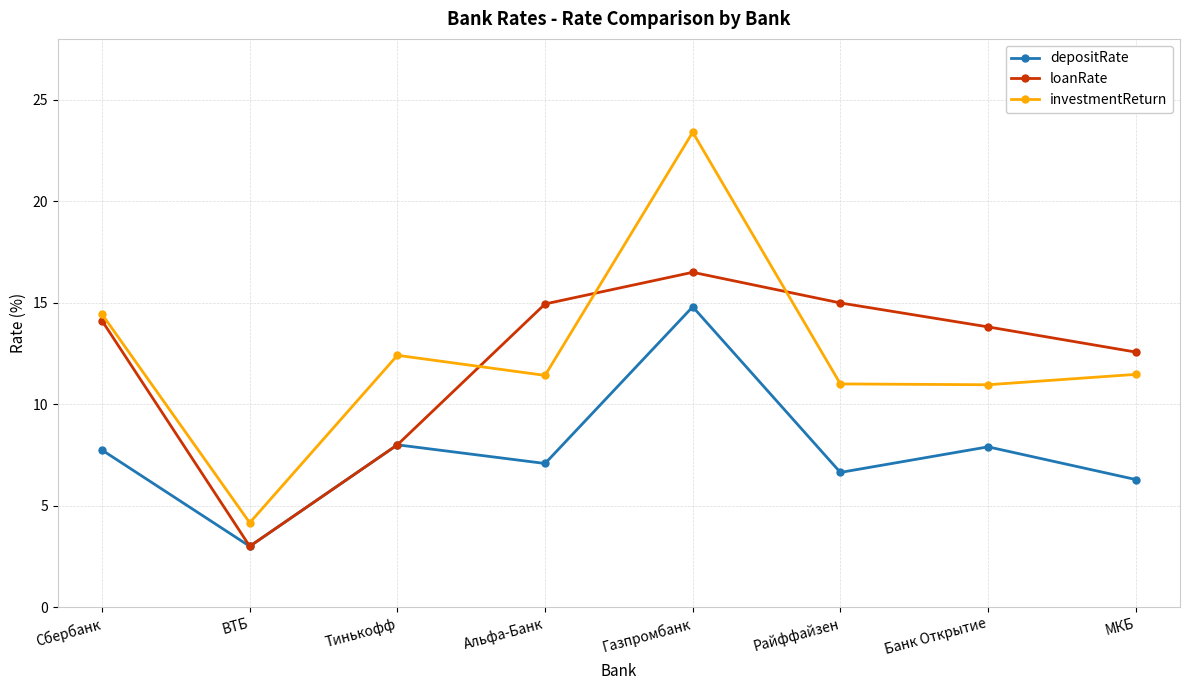

True or false: depositRate and investmentReturn cross at least once.

False